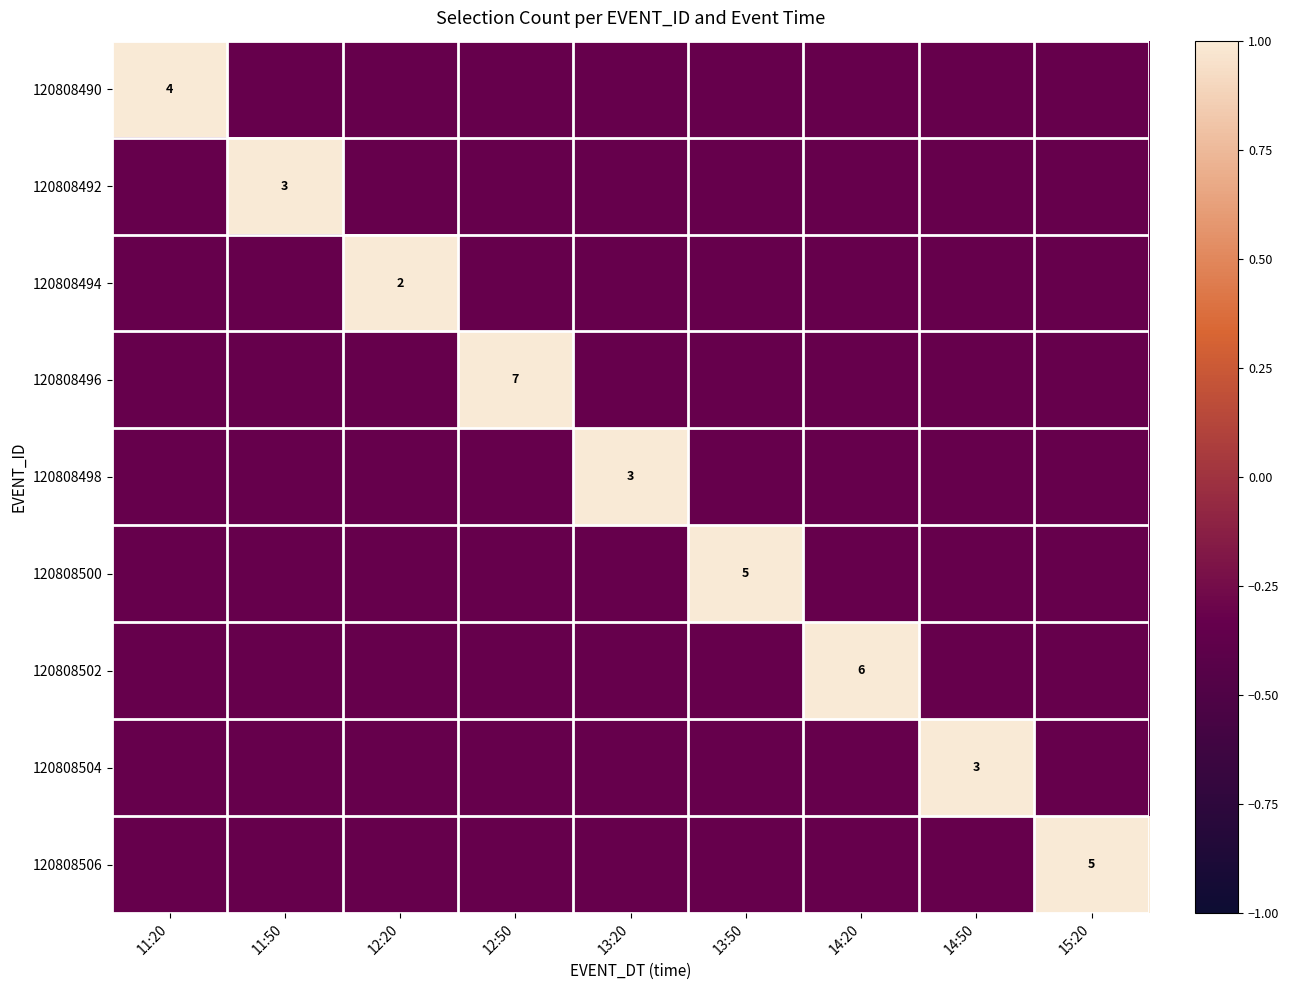

Between 11:20 and 14:50, which is larger?

11:20